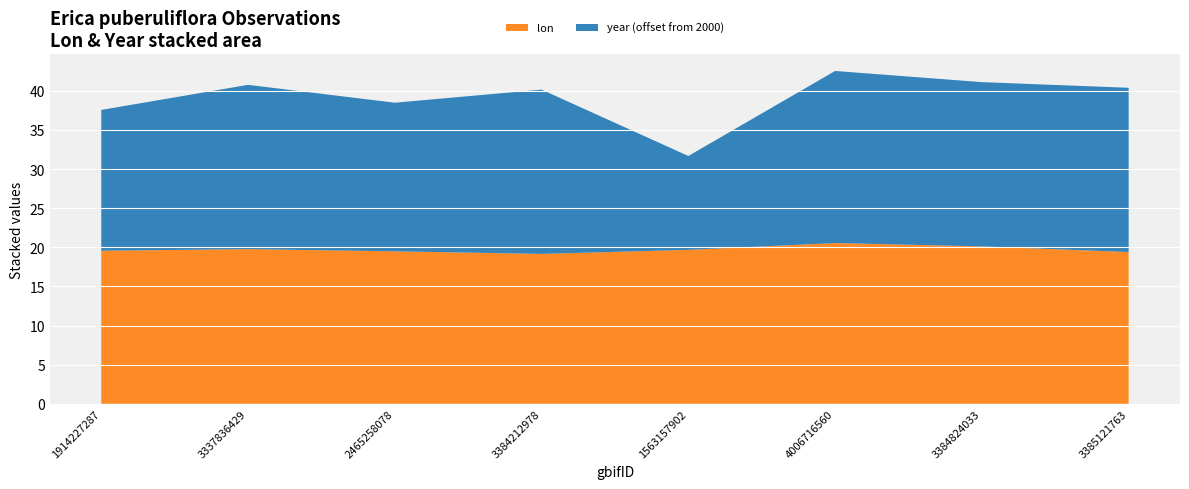

Reading left to right, transcribe all the data shown in this chart.

lon: 1914227287=19.6	3337836429=19.8	2465258078=19.5	3384212978=19.2	1563157902=19.7	4006716560=20.5	3384824033=20.1	3385121763=19.4
year: 1914227287=2018.0	3337836429=2021.0	2465258078=2019.0	3384212978=2021.0	1563157902=2012.0	4006716560=2022.0	3384824033=2021.0	3385121763=2021.0